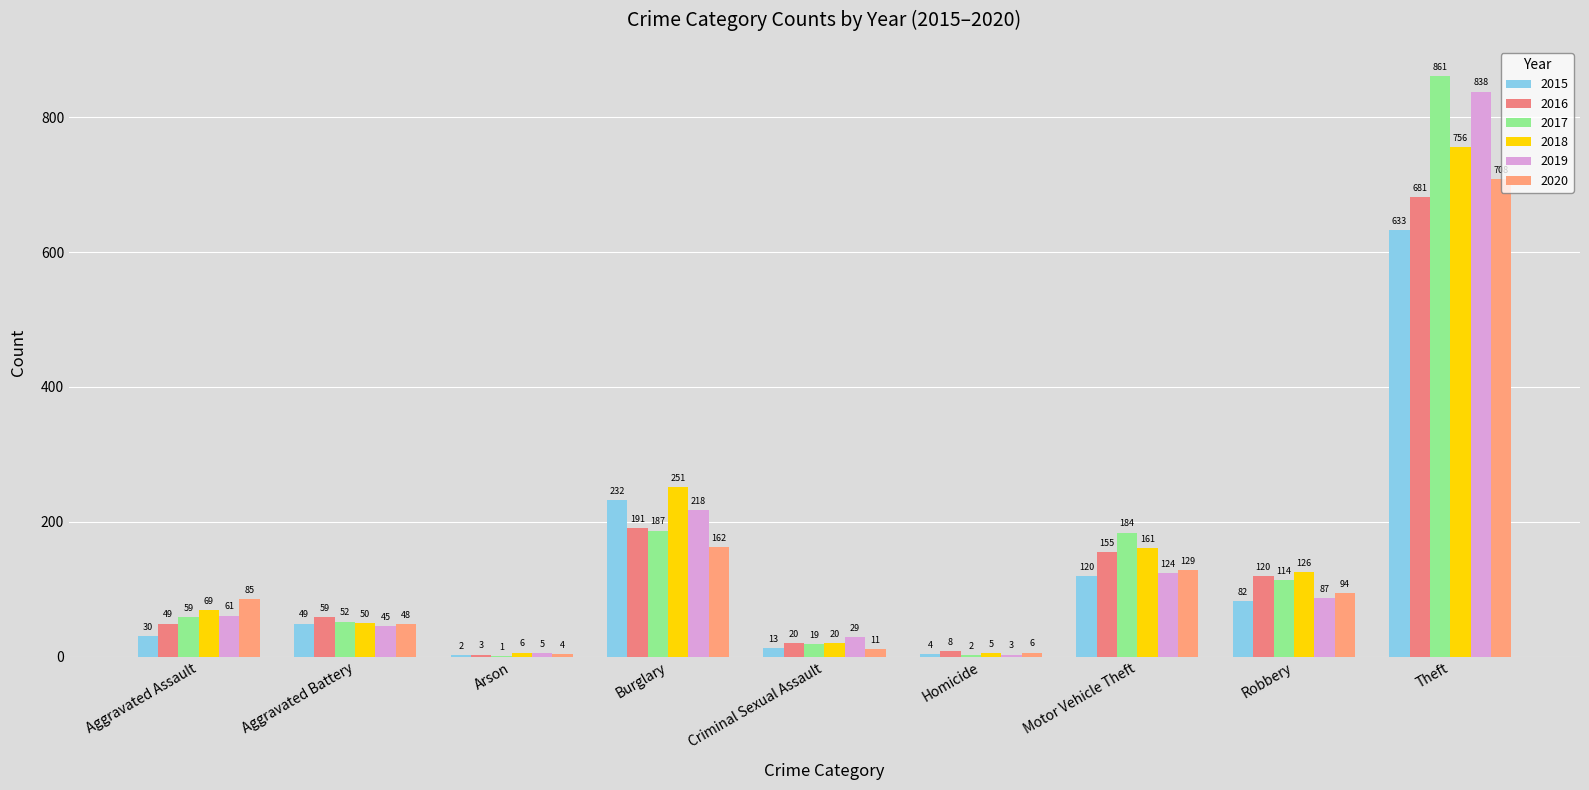

What is the smallest value displayed?

1